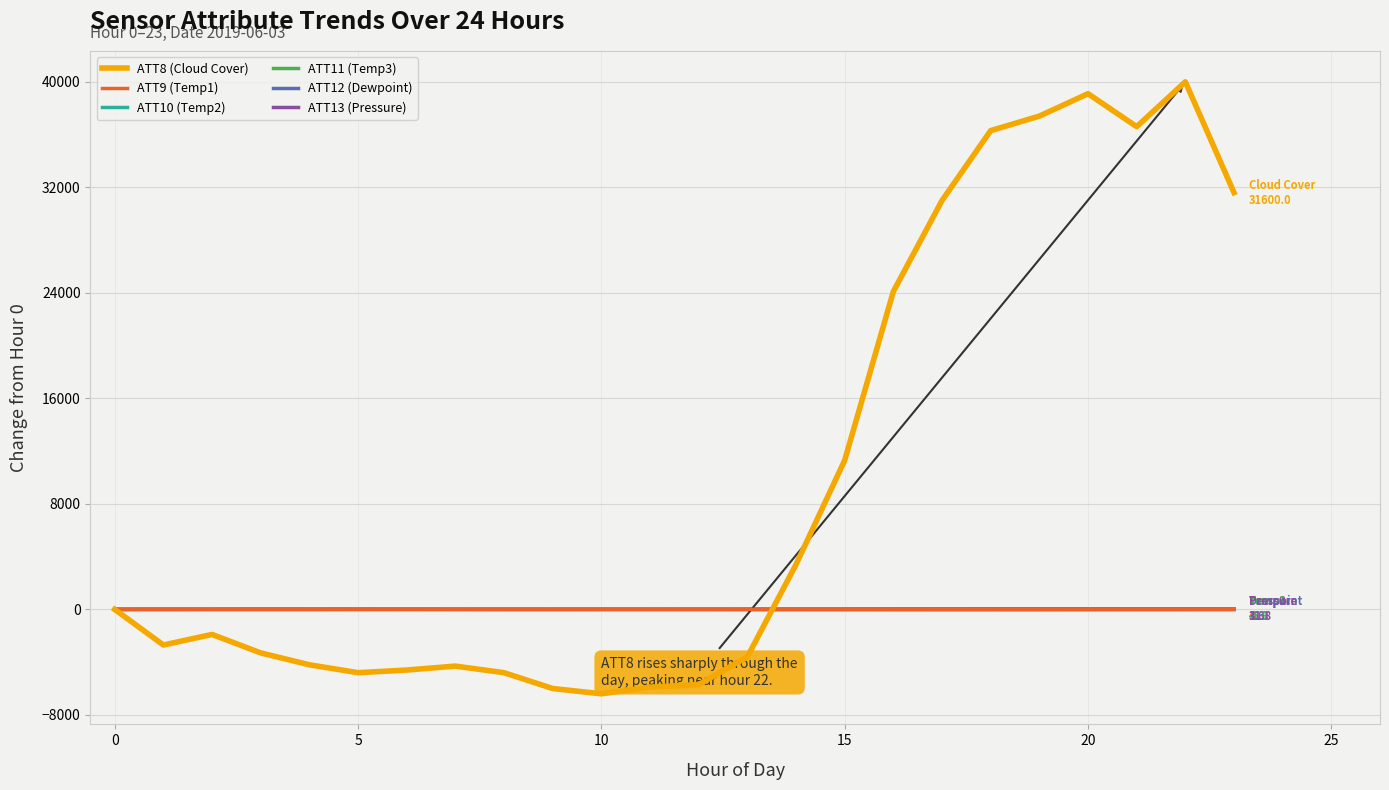

What is the highest value of the ATT8 (Cloud Cover) series?

40000.0